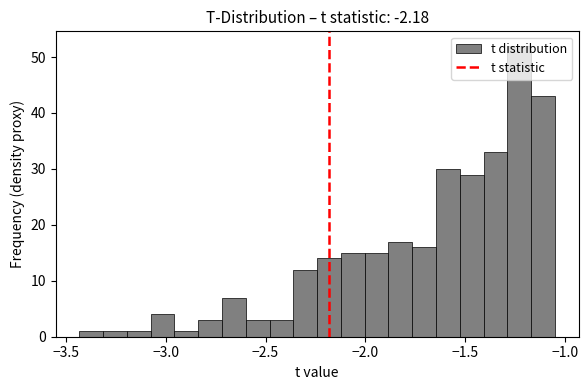

Around what value on the x-axis is the tallest bar? Give the approximate position of its centre, as read against the axis.

-1.25